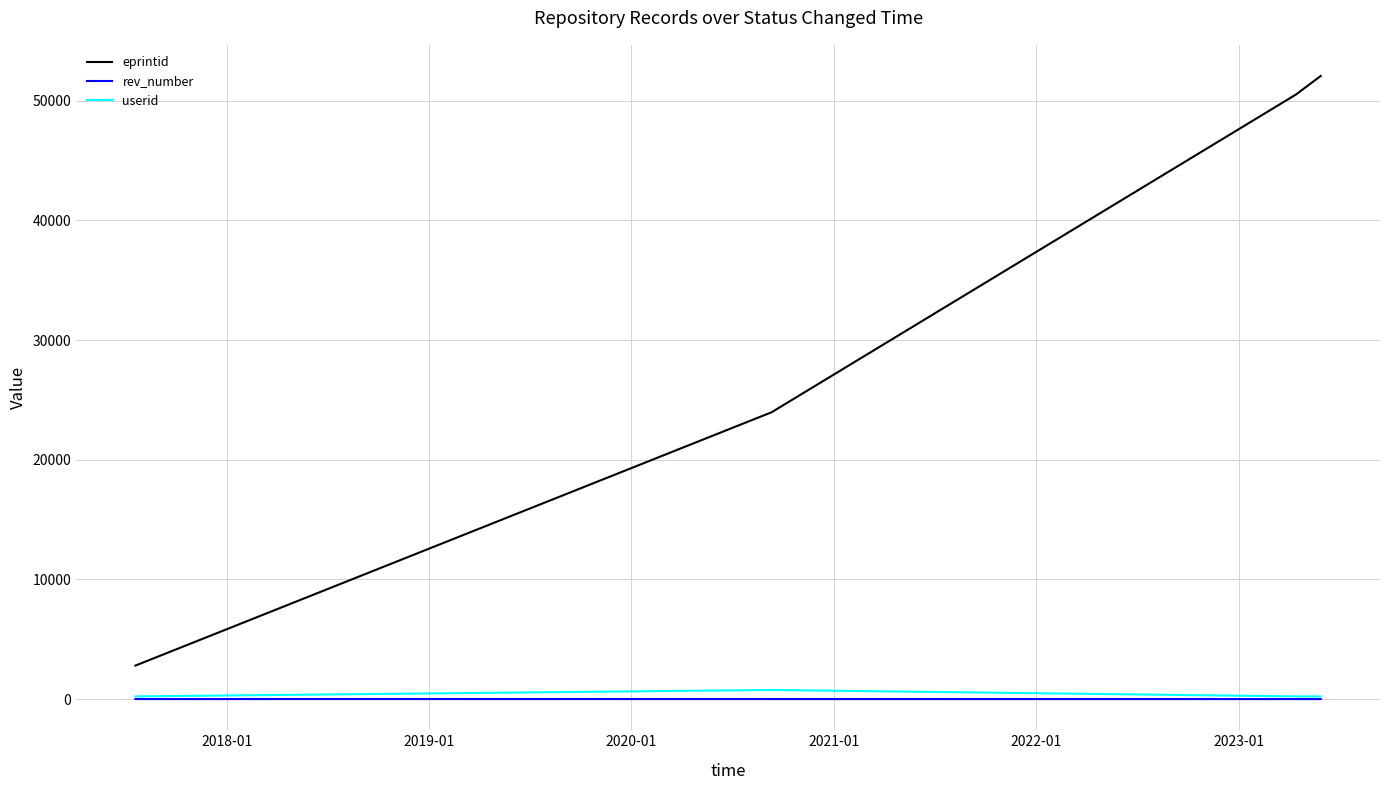

What is the lowest value of the eprintid series?

2806